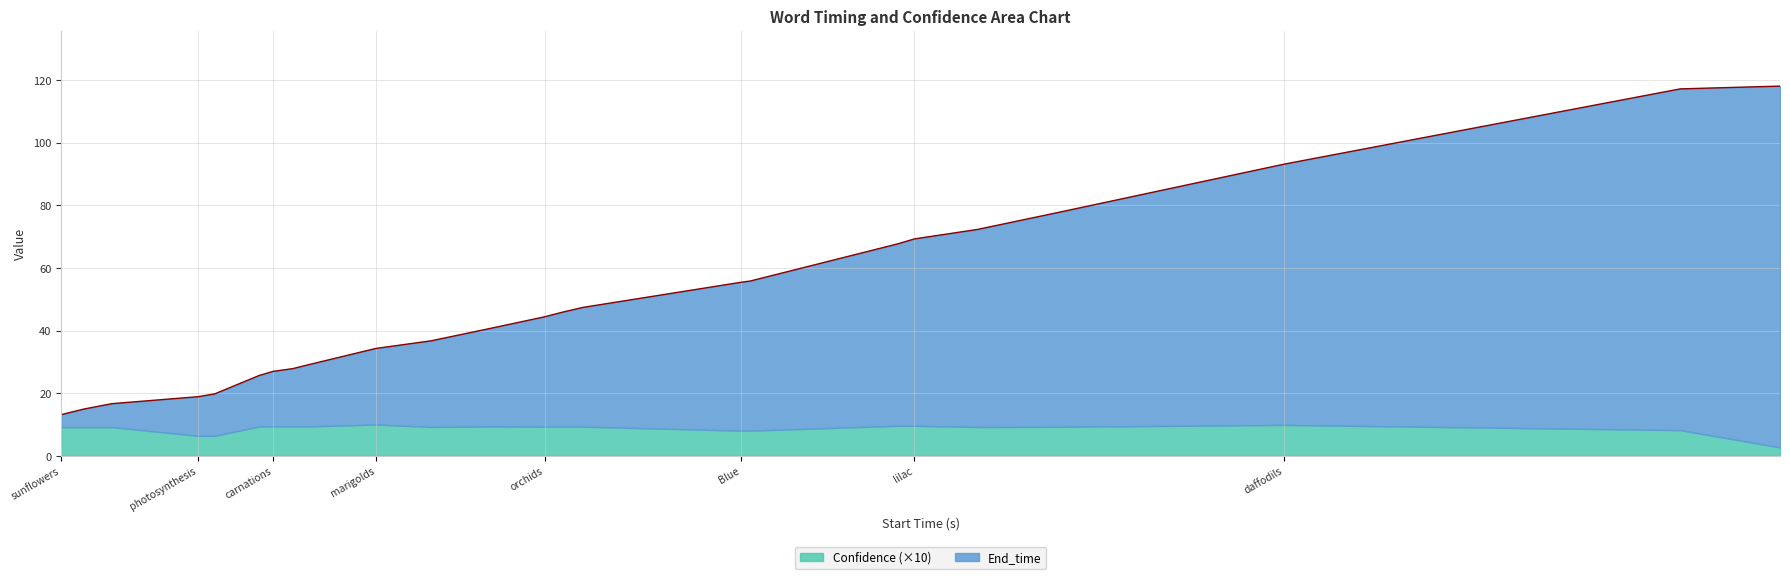

Which category has the lowest value across all series?

sunflowers